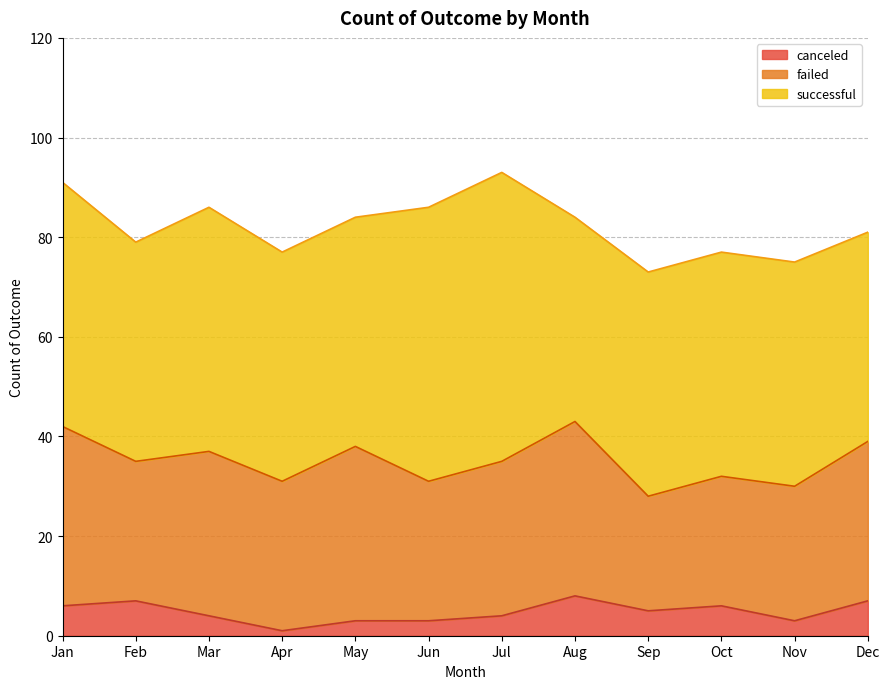

Count the number of data series in this chart.

3